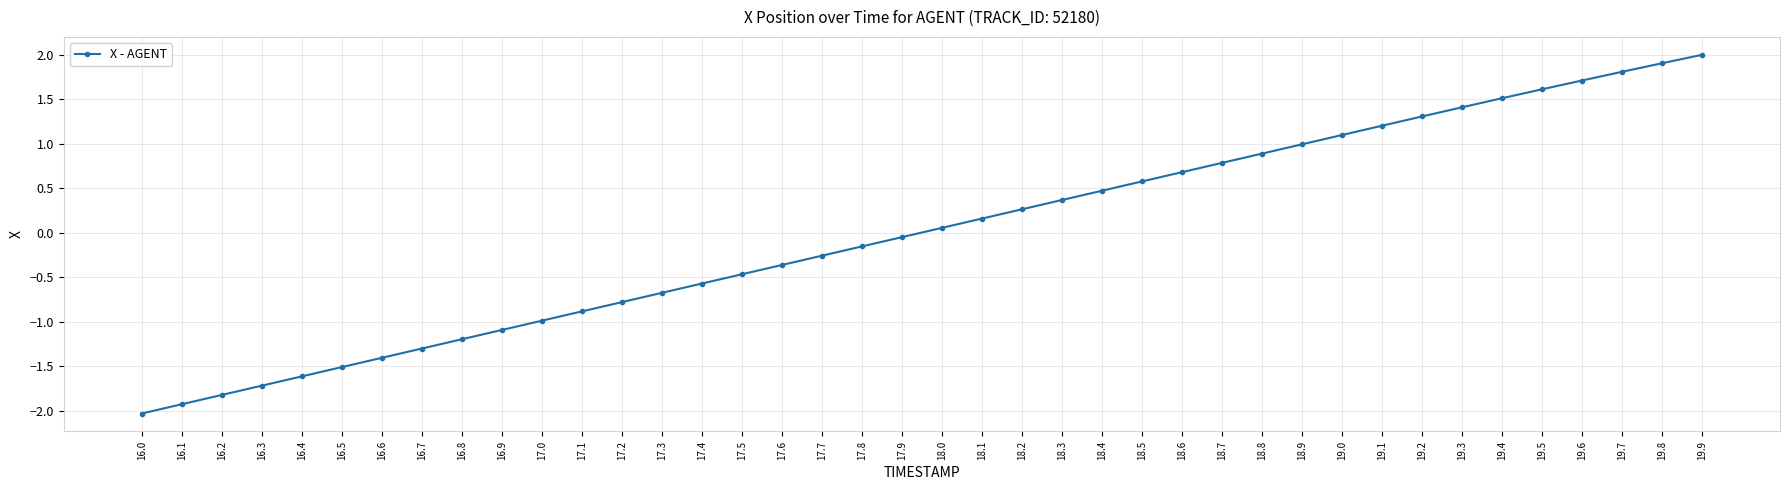

The value at 17.1 is -0.5. True or false?

False